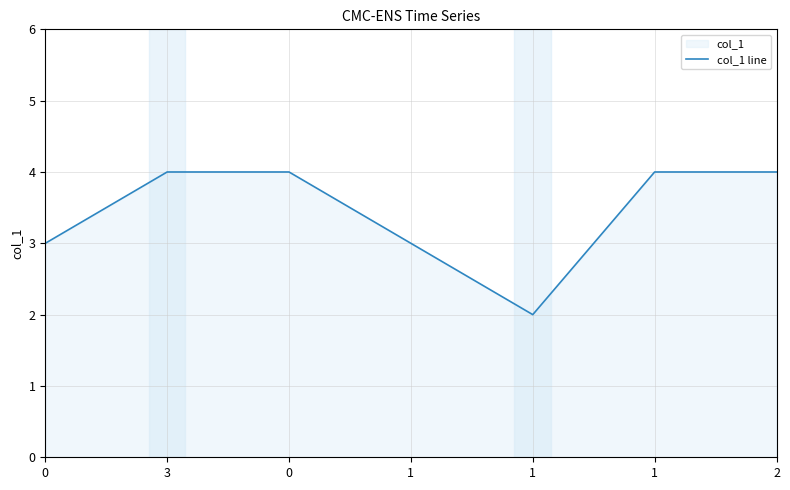

What is the value of the 7th point from the left?

4